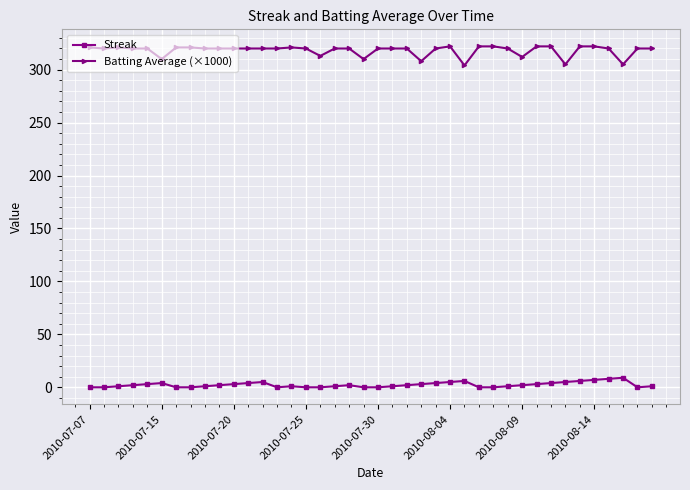

Which series has the largest total across all categories?

Batting Average (×1000)